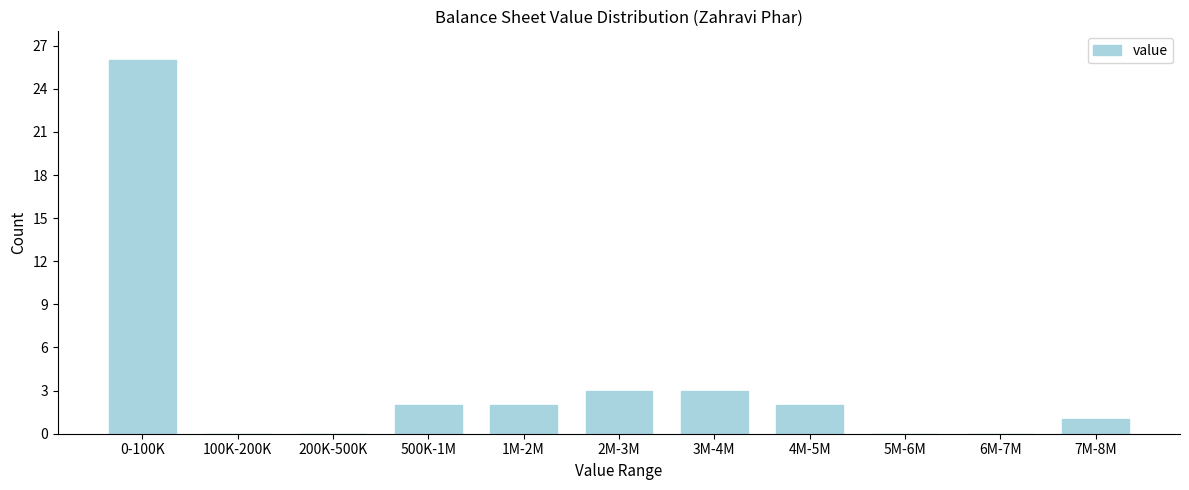

Reading left to right, extract all data points from this chart.

0-100K=26	100K-200K=0	200K-500K=0	500K-1M=2	1M-2M=2	2M-3M=3	3M-4M=3	4M-5M=2	5M-6M=0	6M-7M=0	7M-8M=1